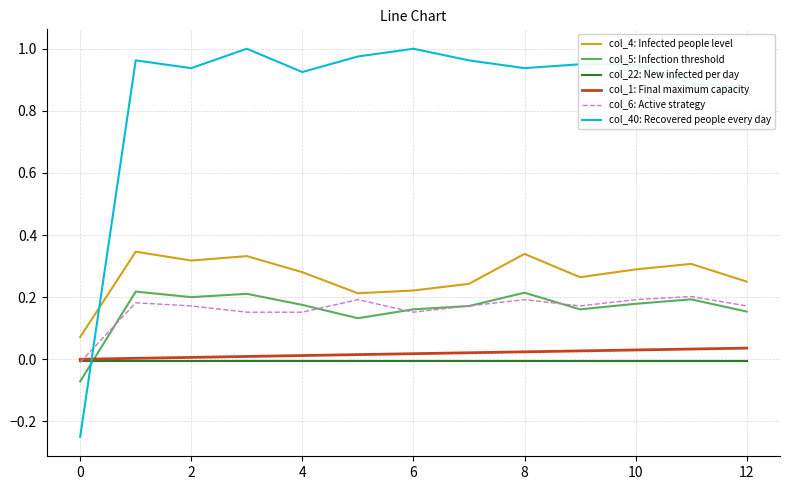

Count the number of data series in this chart.

6